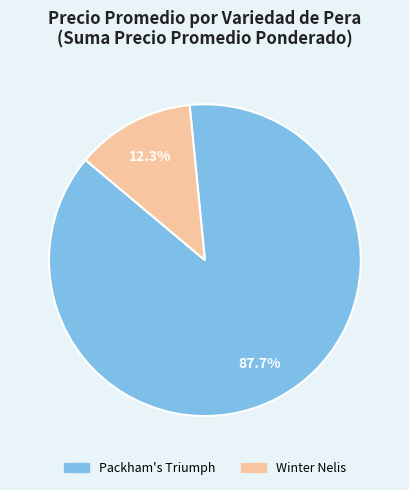

Rank the categories by value from lowest to highest.

Winter Nelis, Packham's Triumph